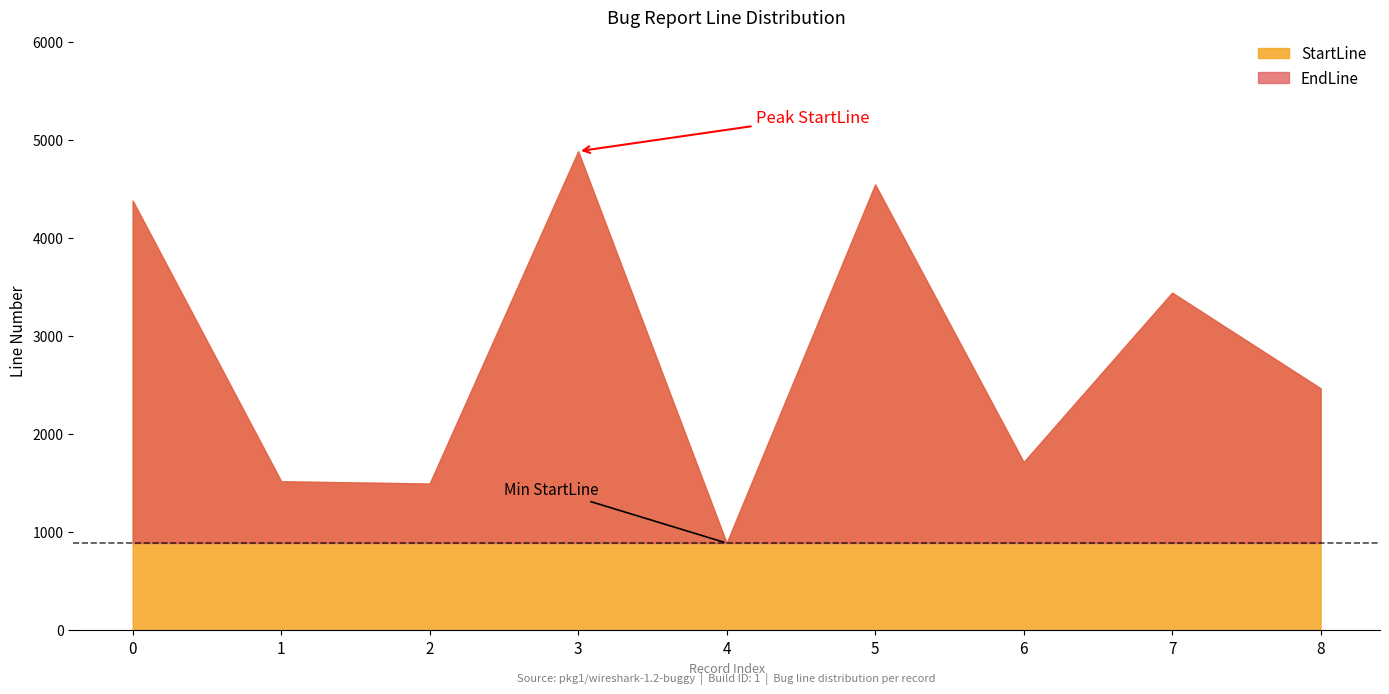

The value of Build ID at 4 is 1. True or false?

True